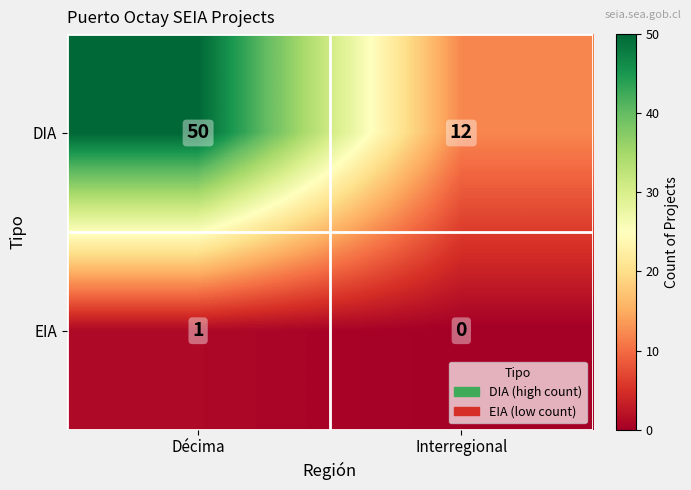

What is the sum of all DIA values?

62